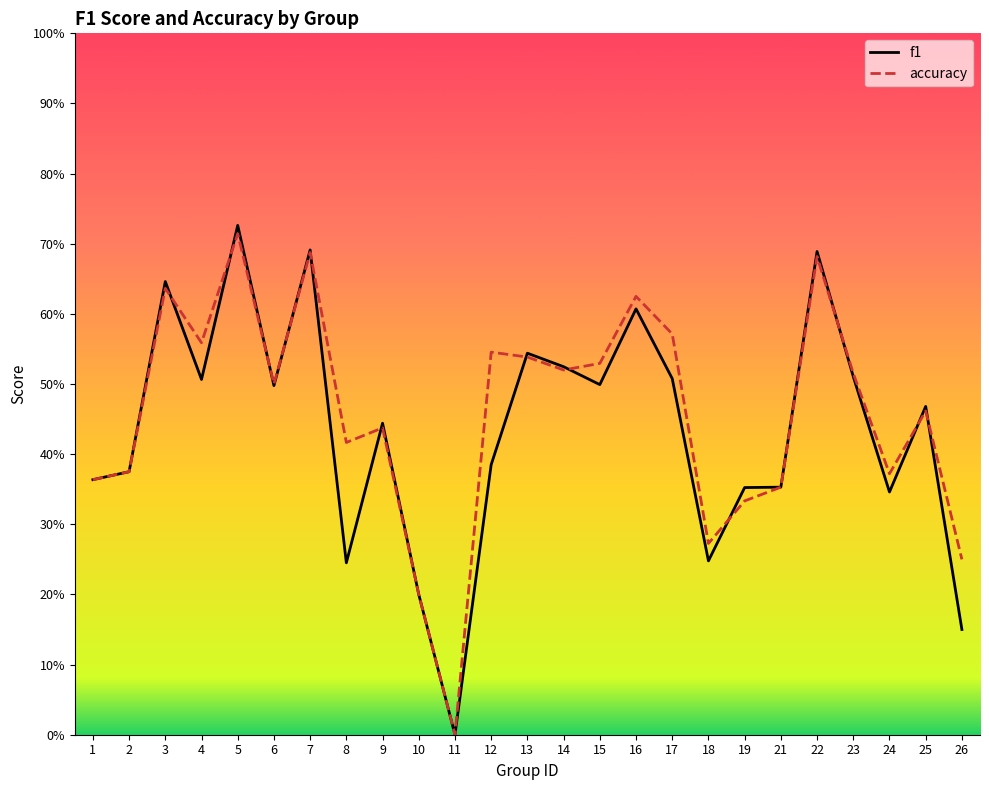

How many intersections are there between f1 and accuracy?

12